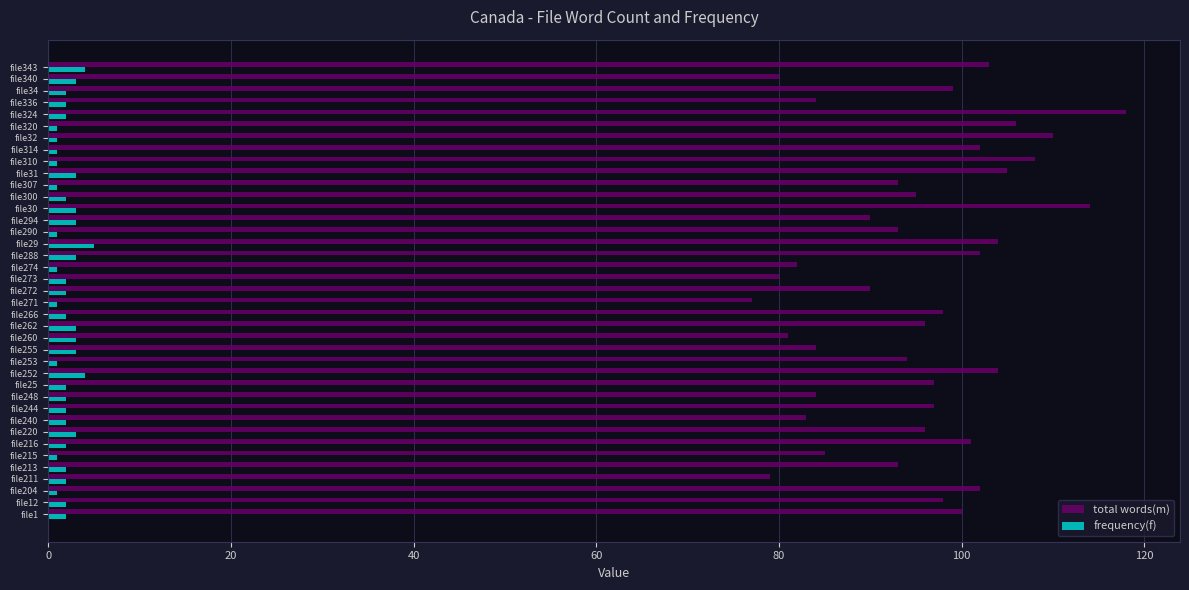

What is the sum of all frequency(f) values?

83